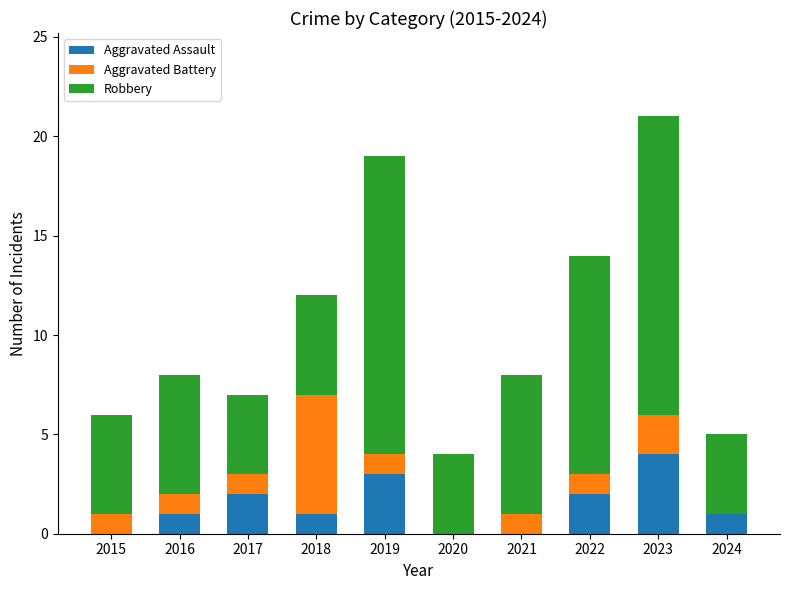

How many data points does each series have?

10